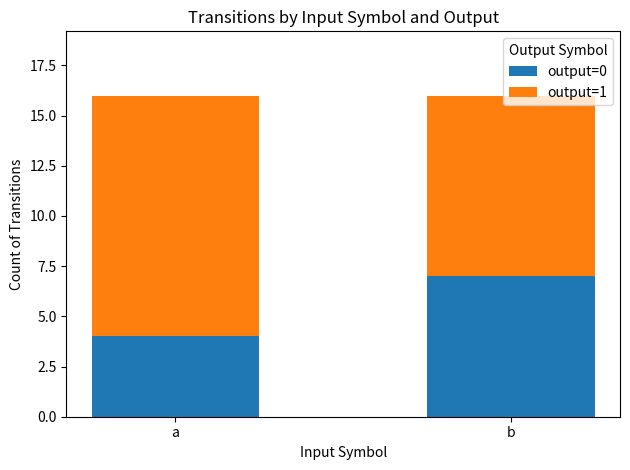

The value of output=0 at b is 2. True or false?

False